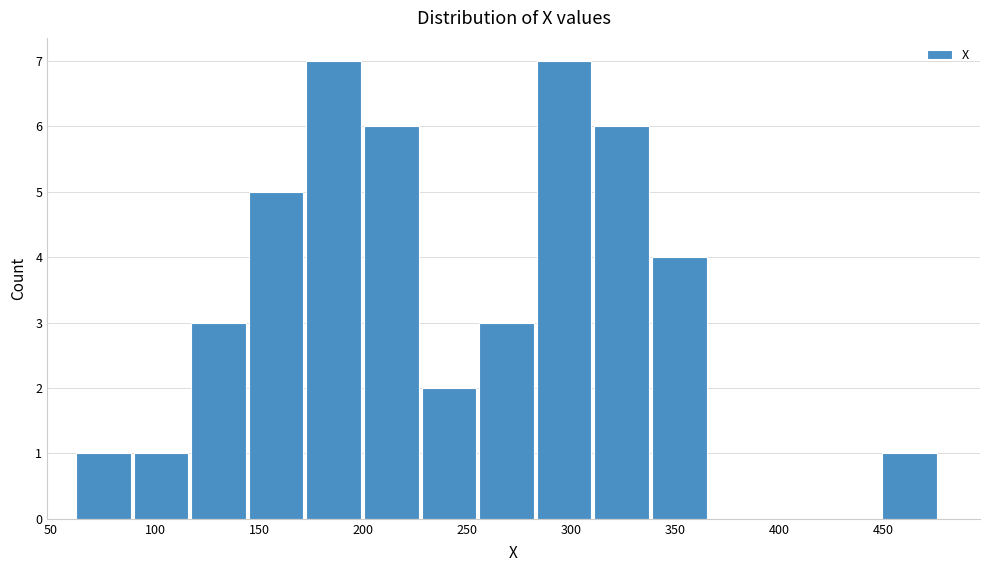

Reading left to right, transcribe this chart: for each bar, give the range it covers on the x-axis and its height. Neither the bar edges nor the heights are printed on the chart, so give them approximately, as read against the axes.

60 to 90: 1
90 to 115: 1
115 to 145: 3
145 to 175: 5
175 to 200: 7
200 to 230: 6
230 to 255: 2
255 to 285: 3
285 to 310: 7
310 to 340: 6
340 to 365: 4
365 to 395: 0
395 to 420: 0
420 to 450: 0
450 to 475: 1